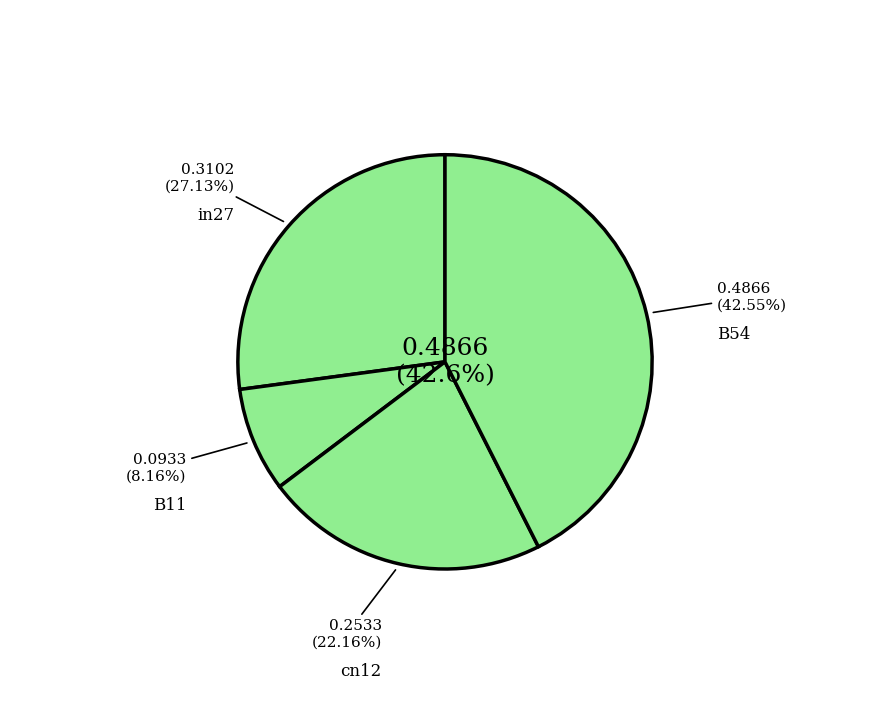

Does any single category account for the majority?

No